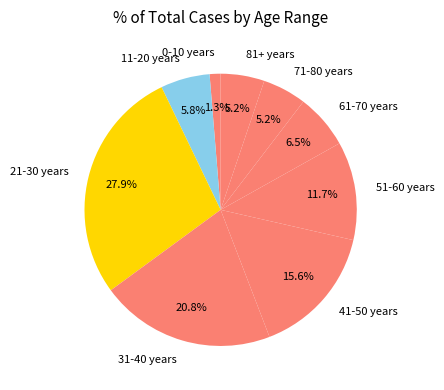

To the nearest percent, what is the difference between the 11-20 years and 51-60 years slice percentages?

6%